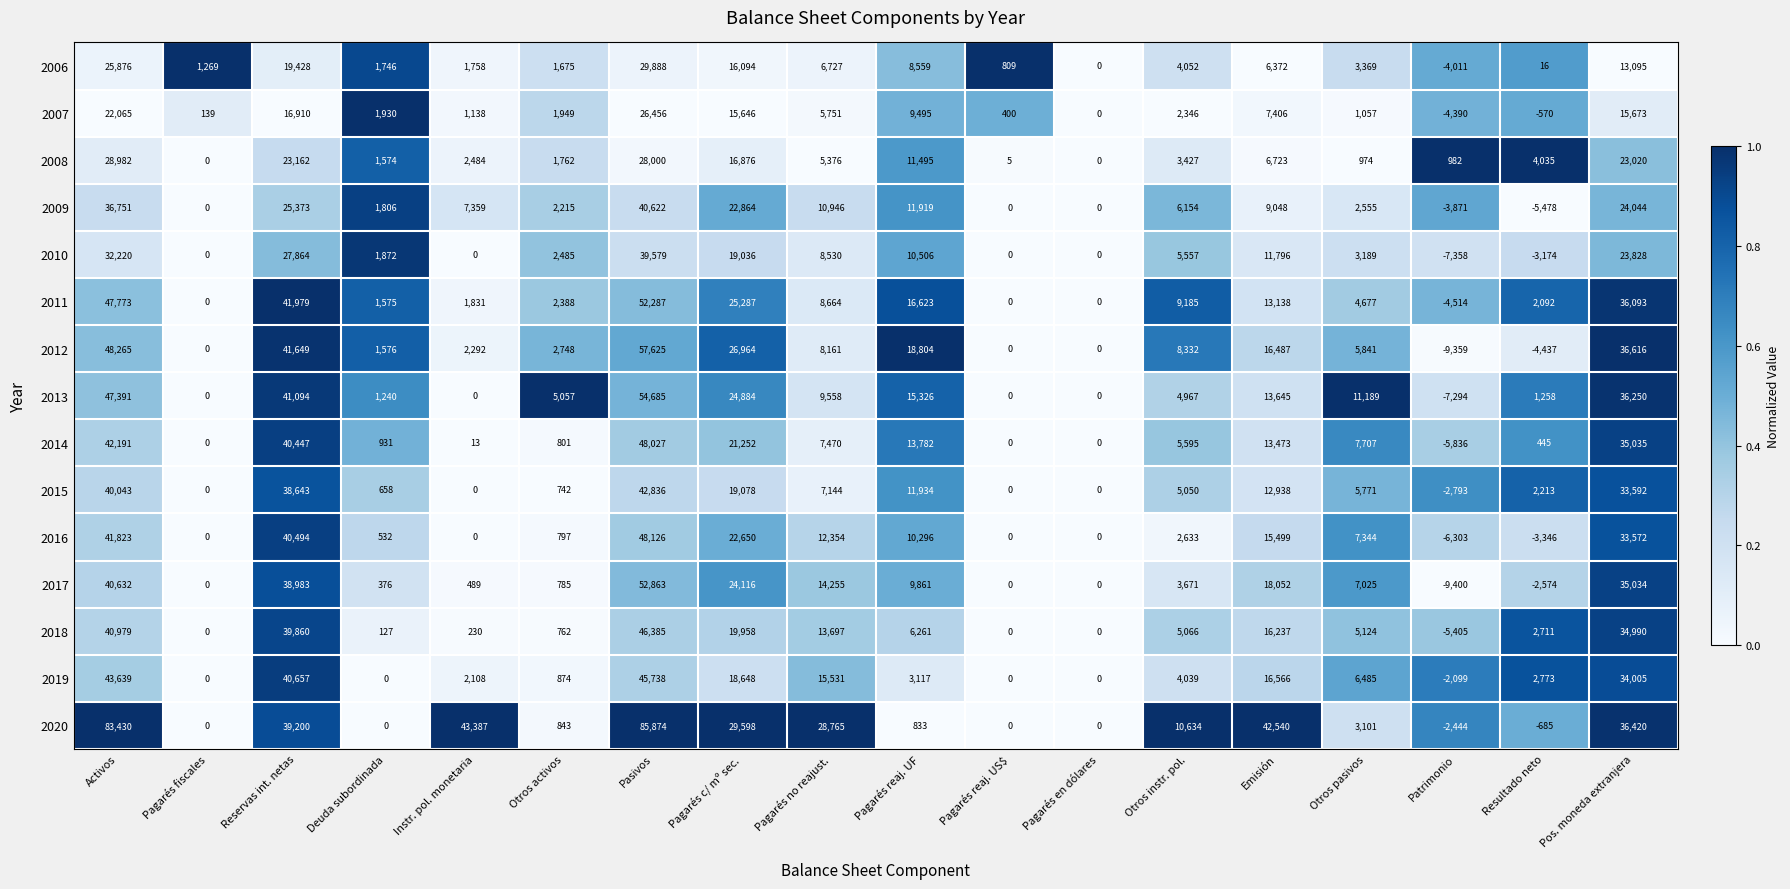

What is the sum of the 2013 values at Activos and Emisión?

61036